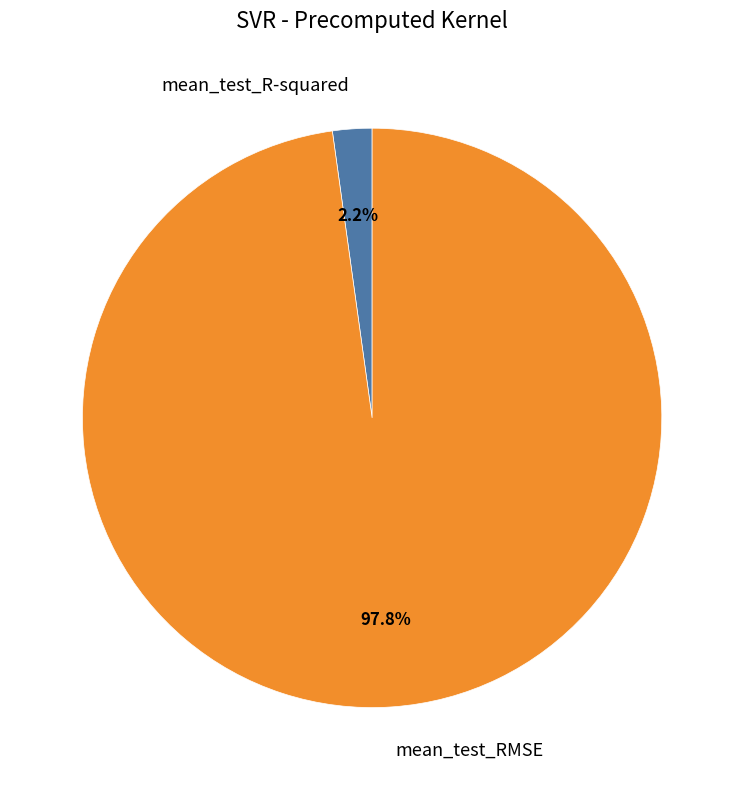

To the nearest percent, what is the difference between the mean_test_RMSE and mean_test_R-squared slice percentages?

96%